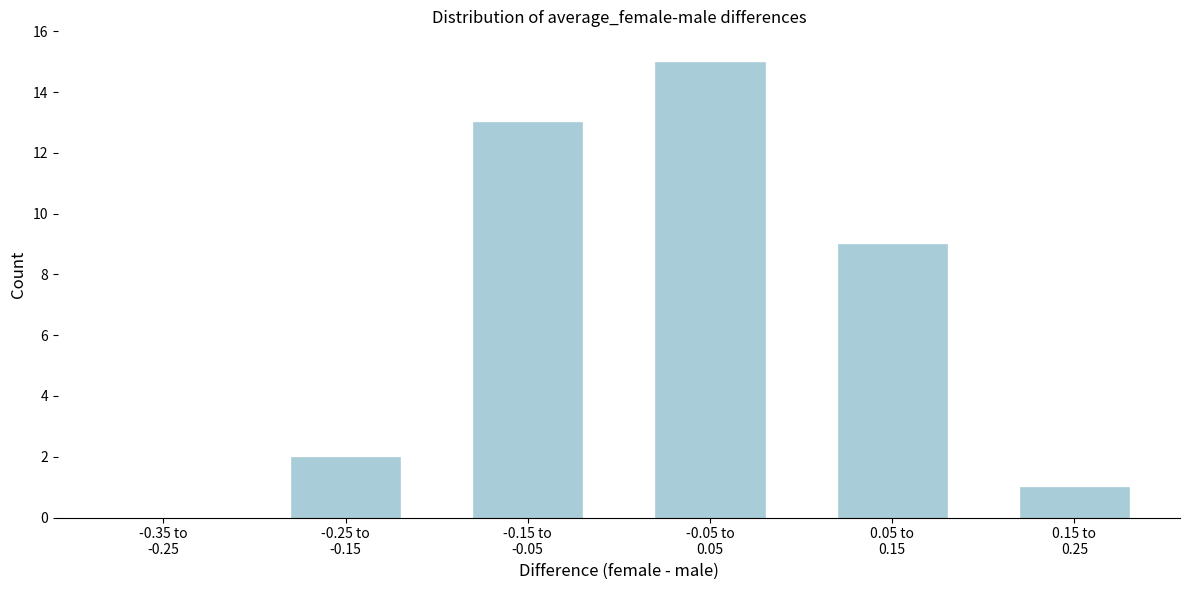

What is the sum of all values?

40